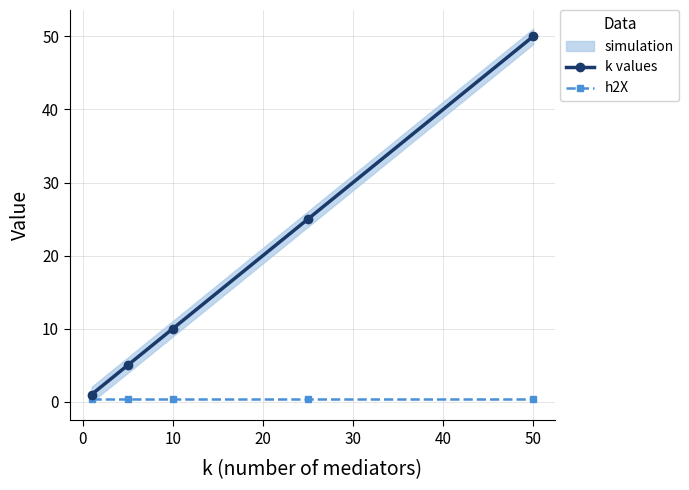

What is the smallest value displayed?

0.3